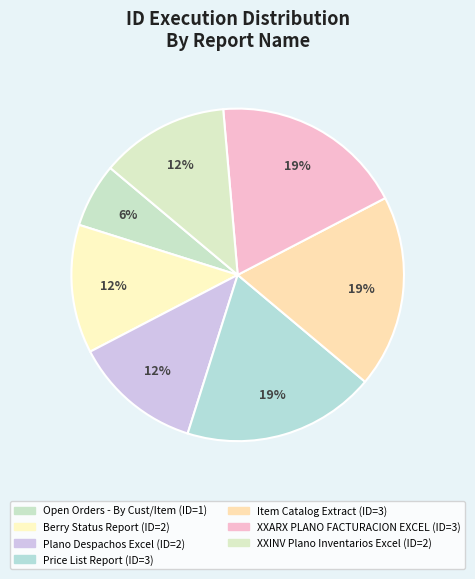

How many segments does this pie chart have?

7